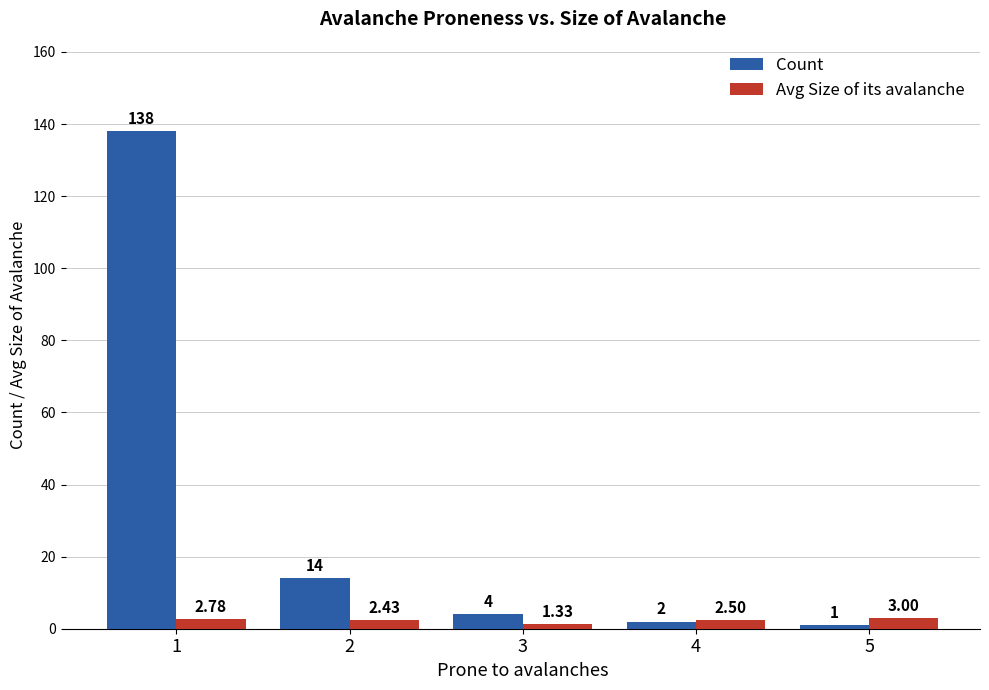

What is the spread (max minus min) of values at 2?

11.6